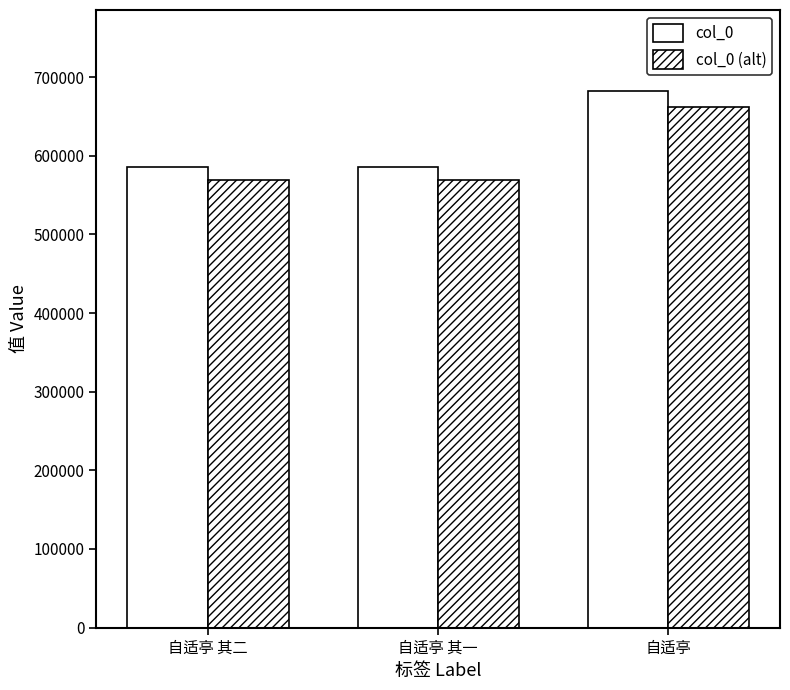

How many distinct data groups are displayed?

2